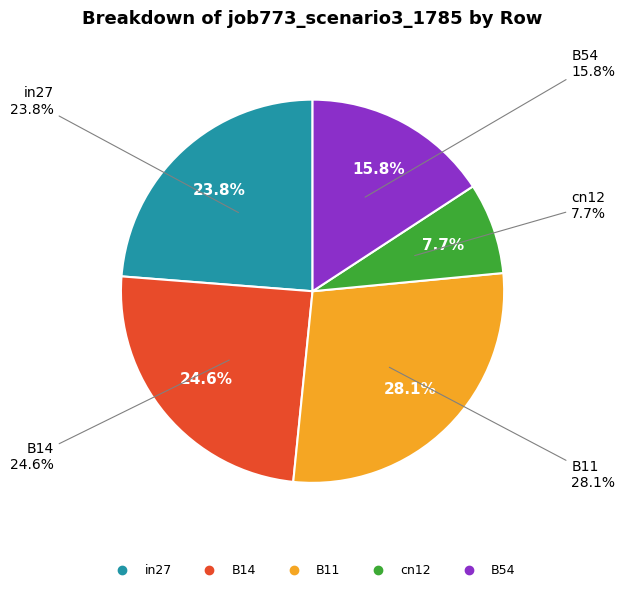

How many segments does this pie chart have?

5